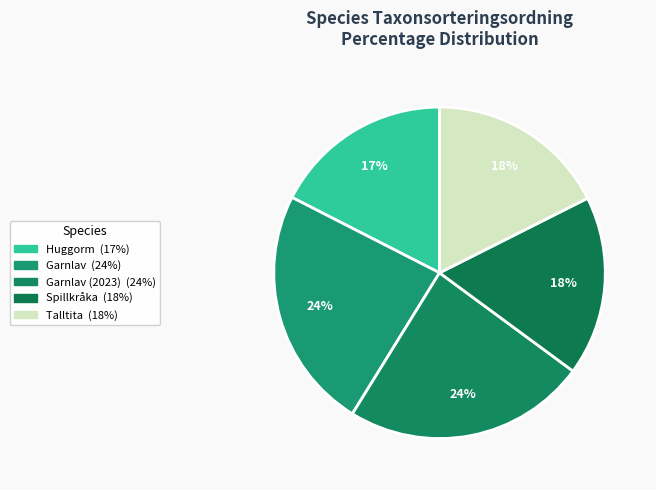

How many segments does this pie chart have?

5